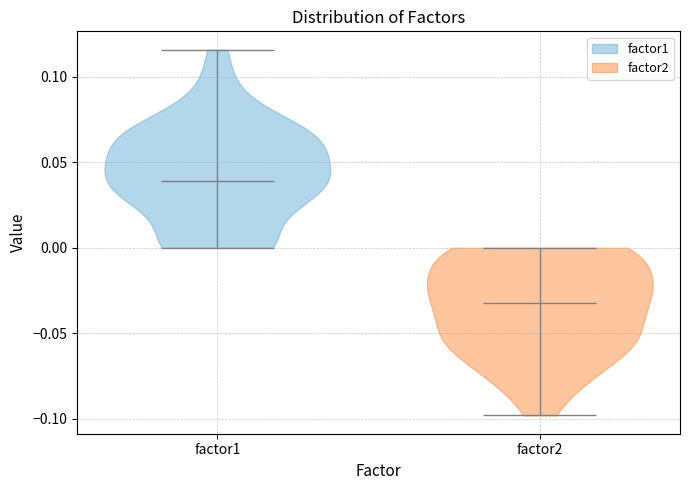

What is the lowest point the violin for factor1 reaches on the y-axis? The values are not printed on the chart, so give them approximately, as read against the axis.

0.000